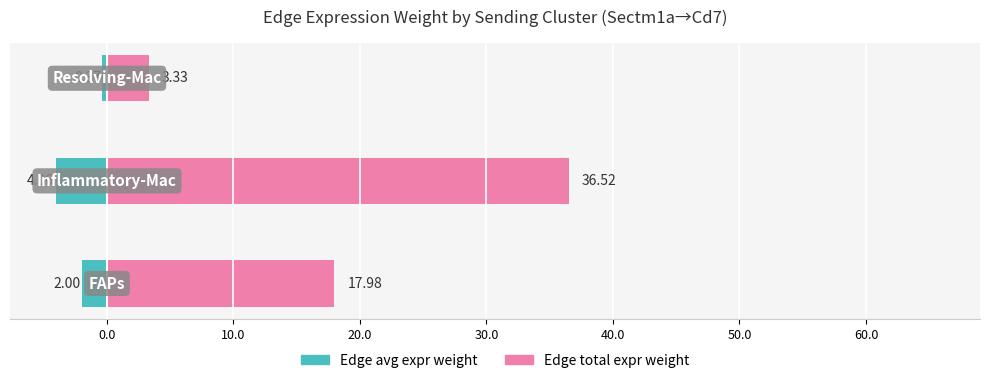

How many bars are there in total?

6